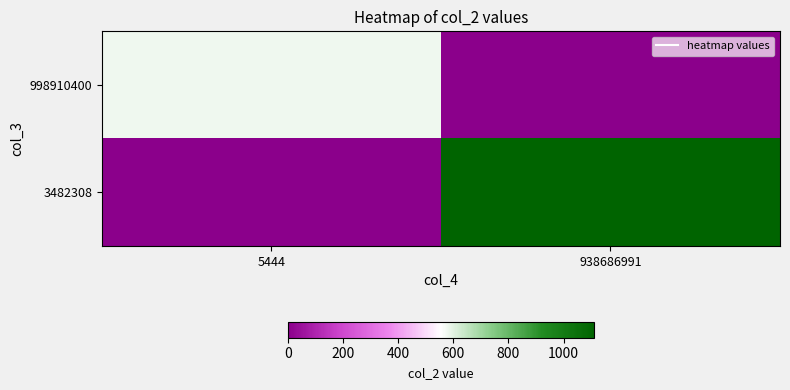

Rank the series by their maximum value, from lowest to highest.

998910400, 3482308